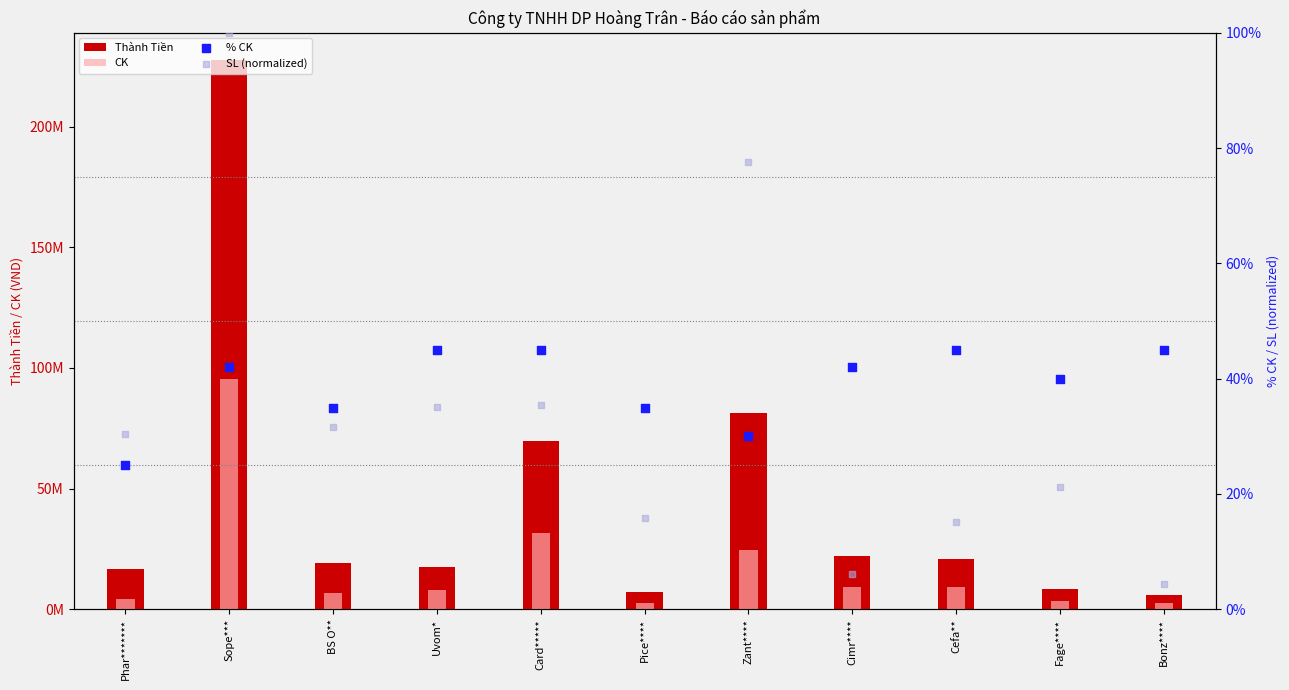

Which series reaches the maximum Y coordinate?

Thành Tiền